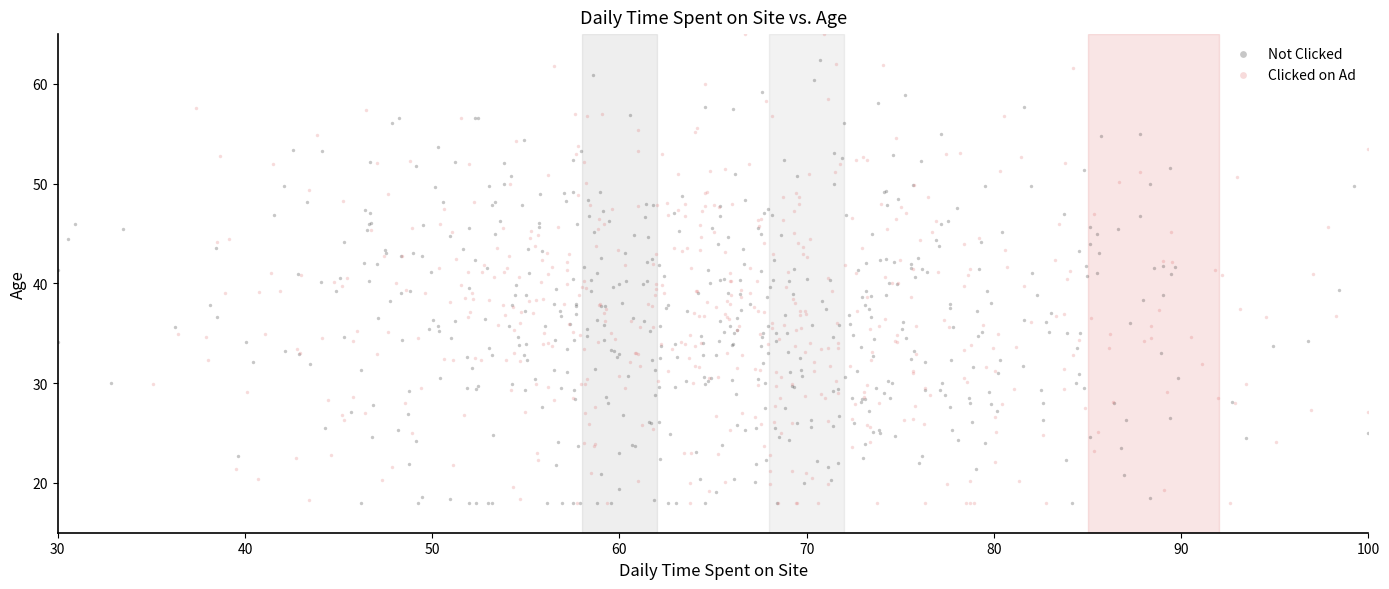

What are all the series names shown in the legend?

Not Clicked, Clicked on Ad